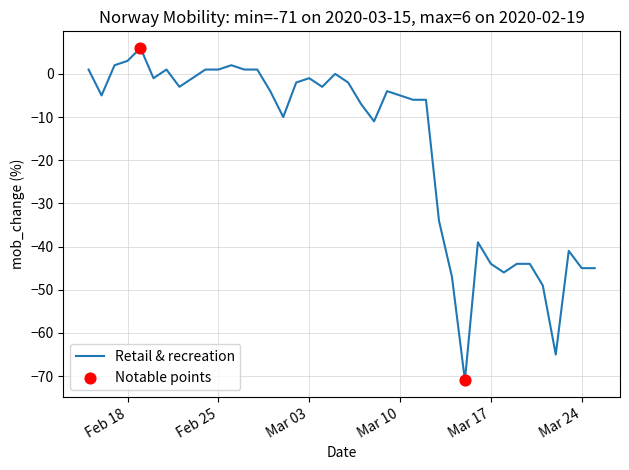

What is the maximum value shown in the chart?

6